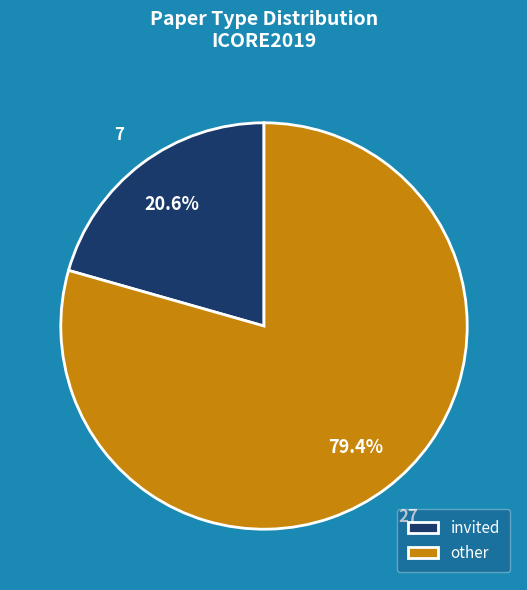

True or false: invited accounts for 29% of the total.

False